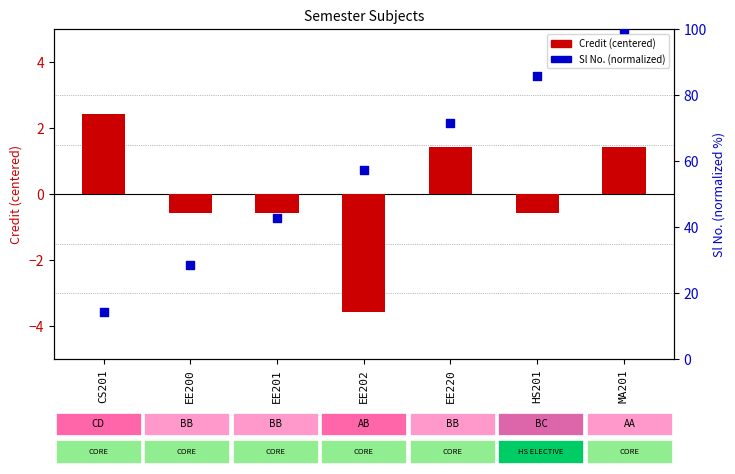

Which series has the widest spread of Y values?

Sl No. (normalized)